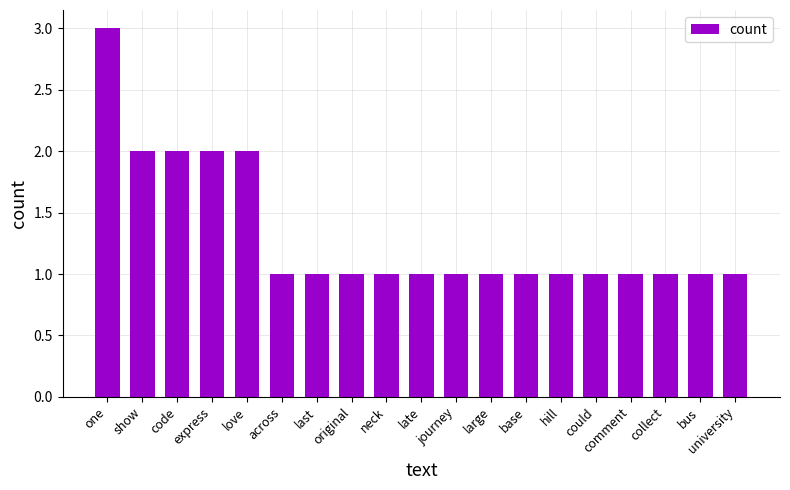

How many data points does each series have?

19